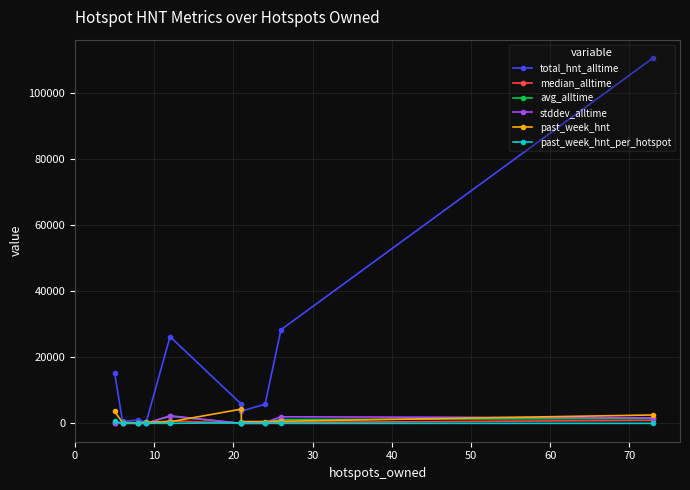

True or false: past_week_hnt_per_hotspot has a value of 20.1 at 70.

True